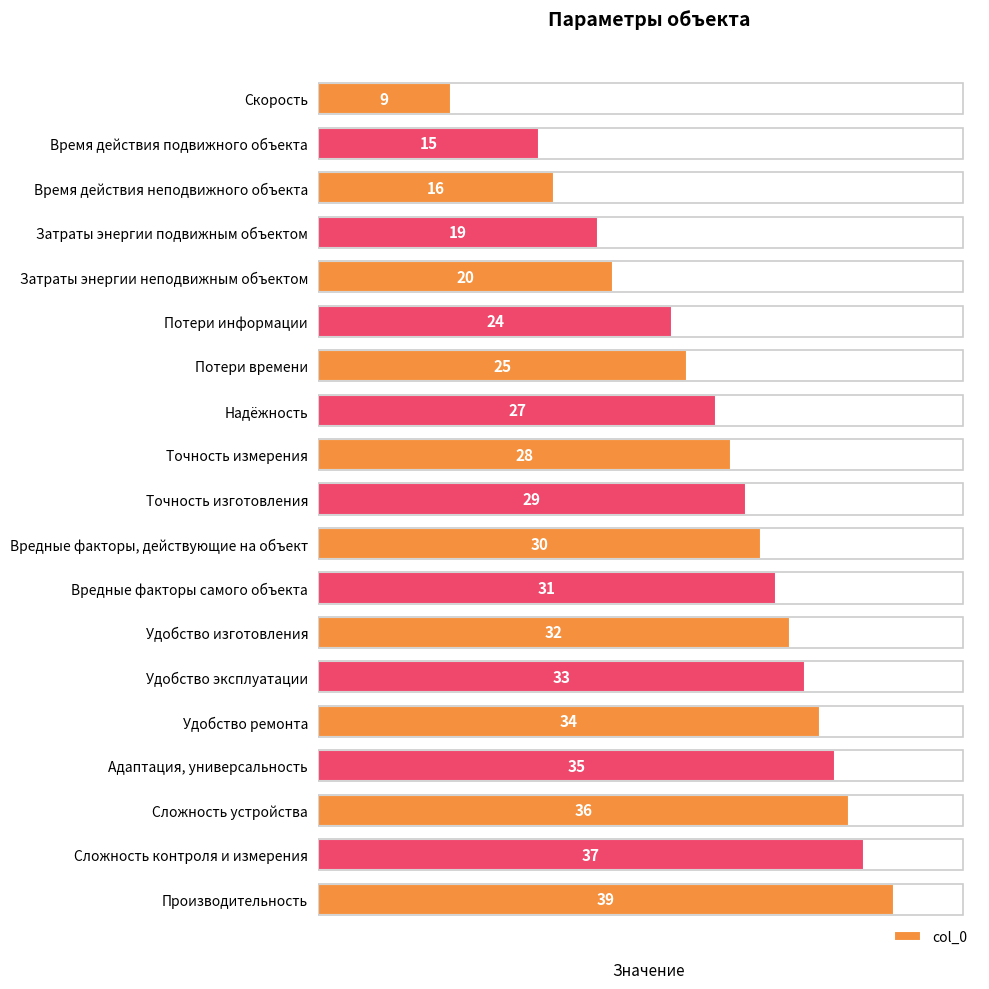

At which category does the chart reach its peak across all series?

Производительность